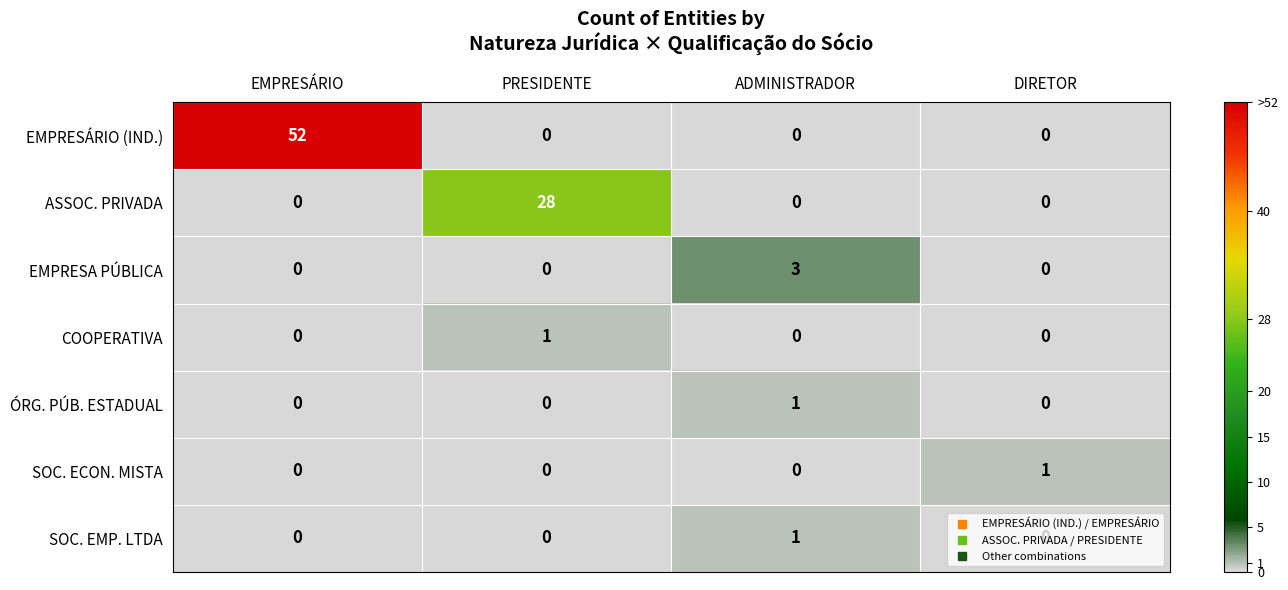

At how many categories does at least one series exceed 21?

2